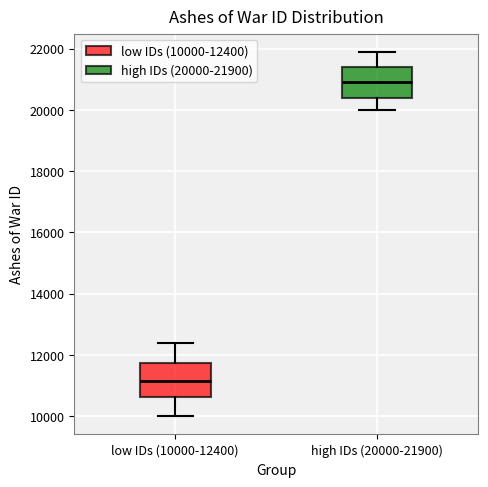

Which box's median line is the highest?

high IDs (20000-21900)